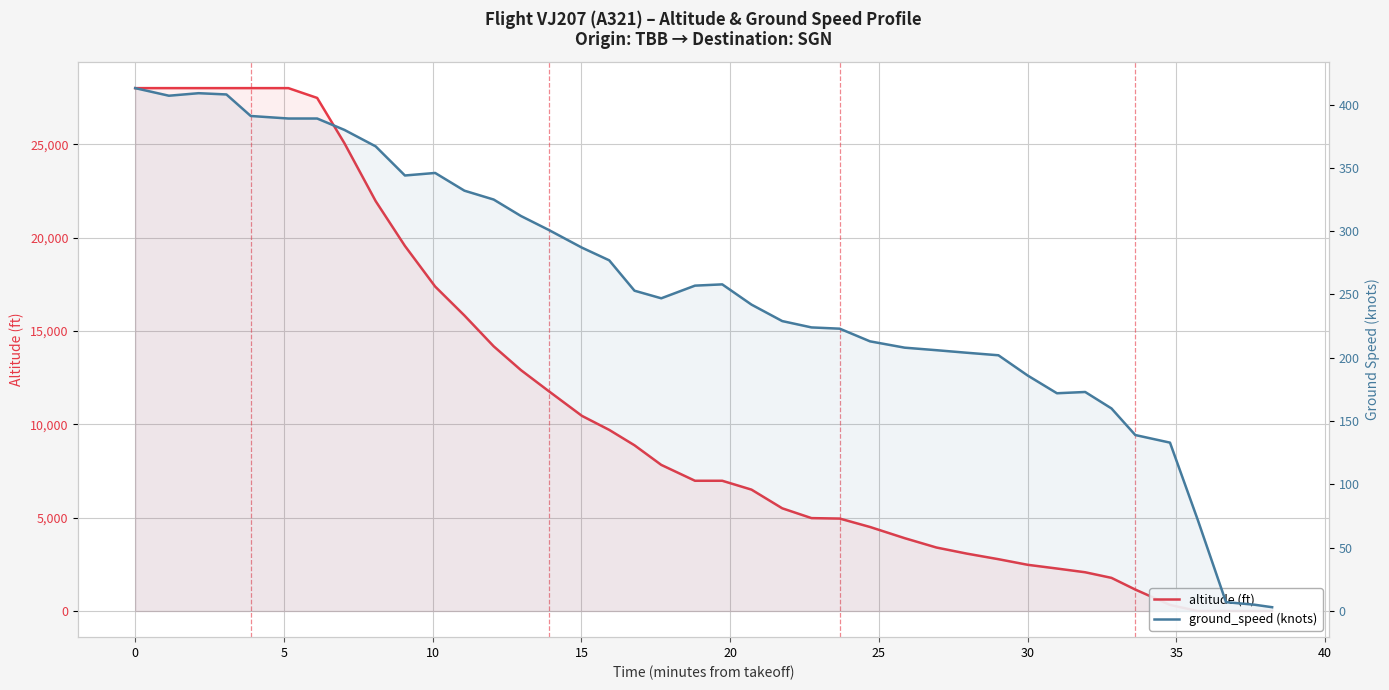

Which series has the largest total across all categories?

altitude